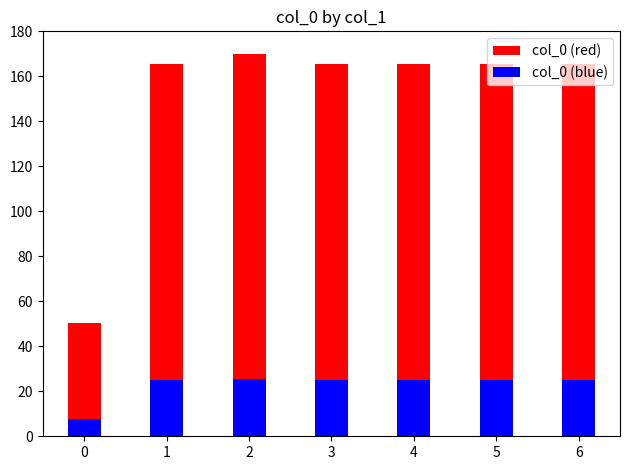

What is the value of the col_0 (red) bar at the 7th from the left?

165.5